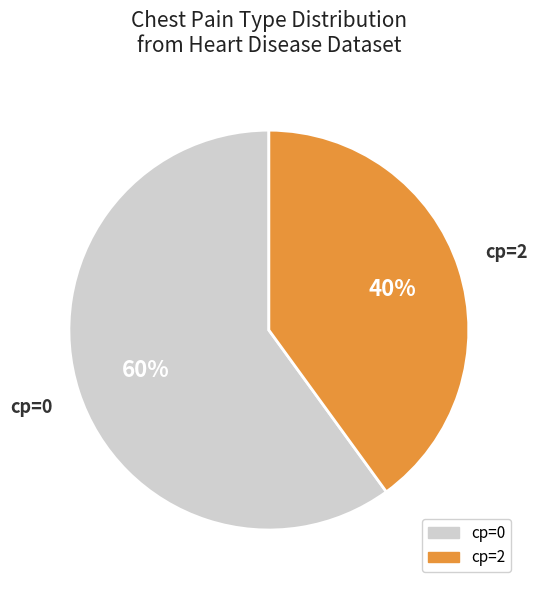

Is there a majority slice in this chart?

Yes